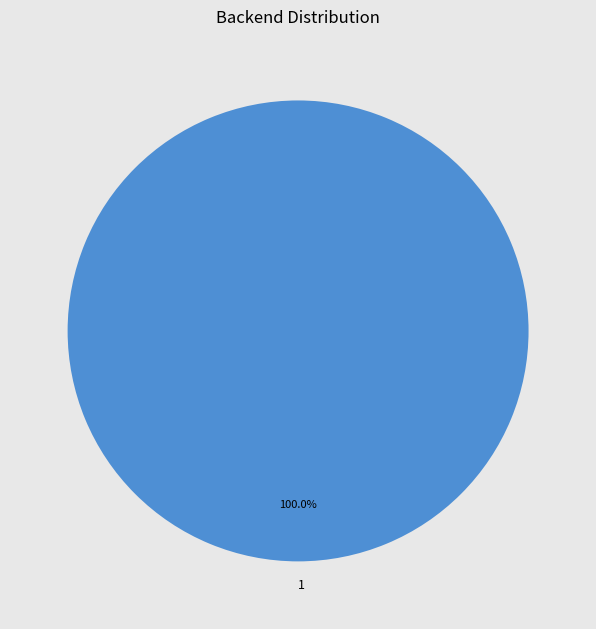

Is 1 the majority of the pie?

Yes